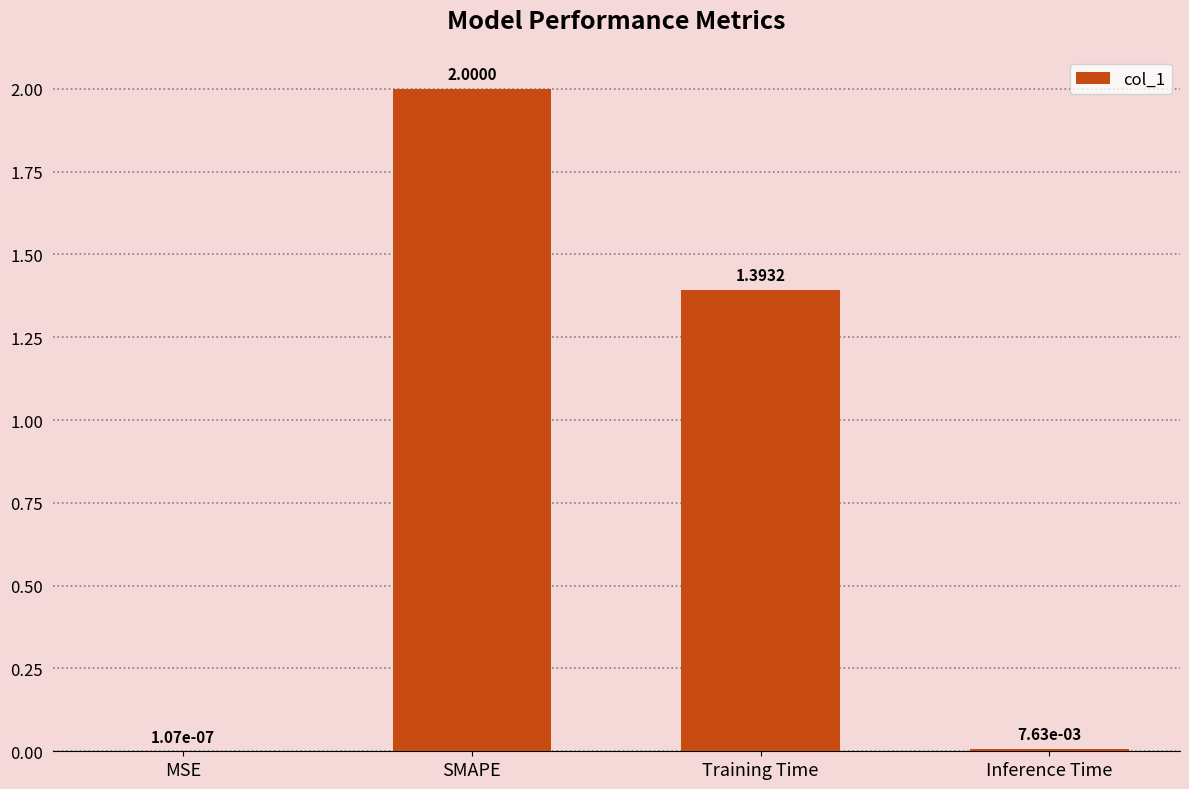

What is the change in value from Training Time to Inference Time?

-1.4